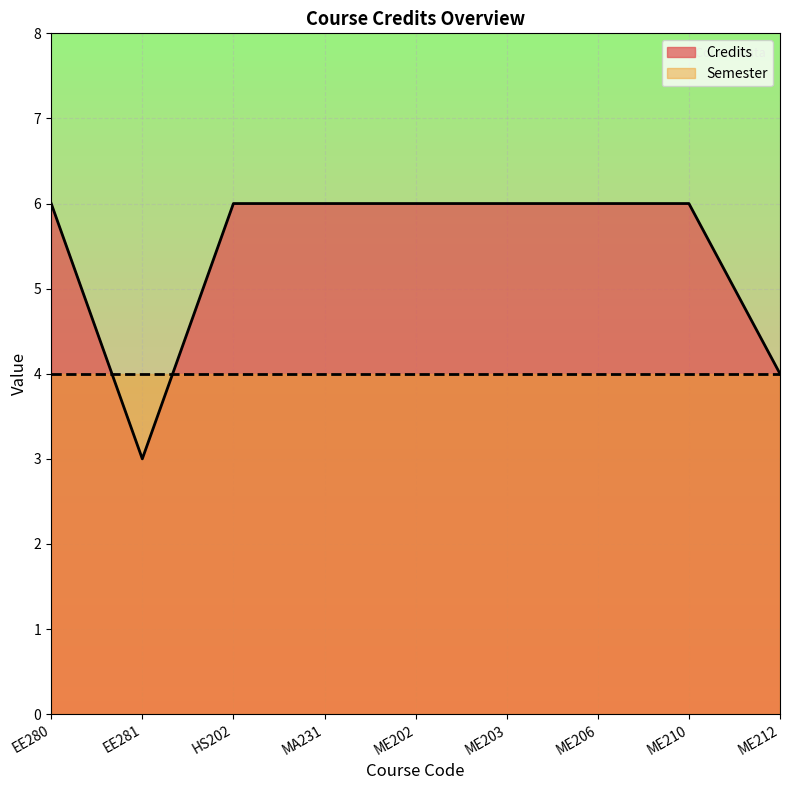

How many values are below 6?

2